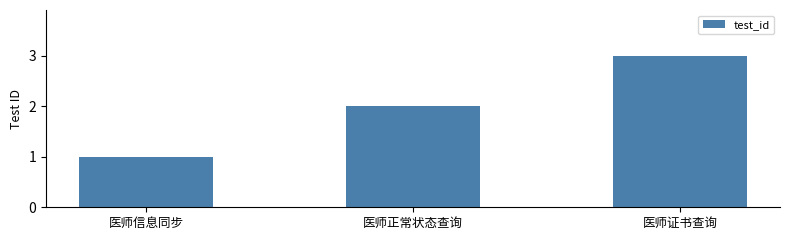

How many values are below 2?

1